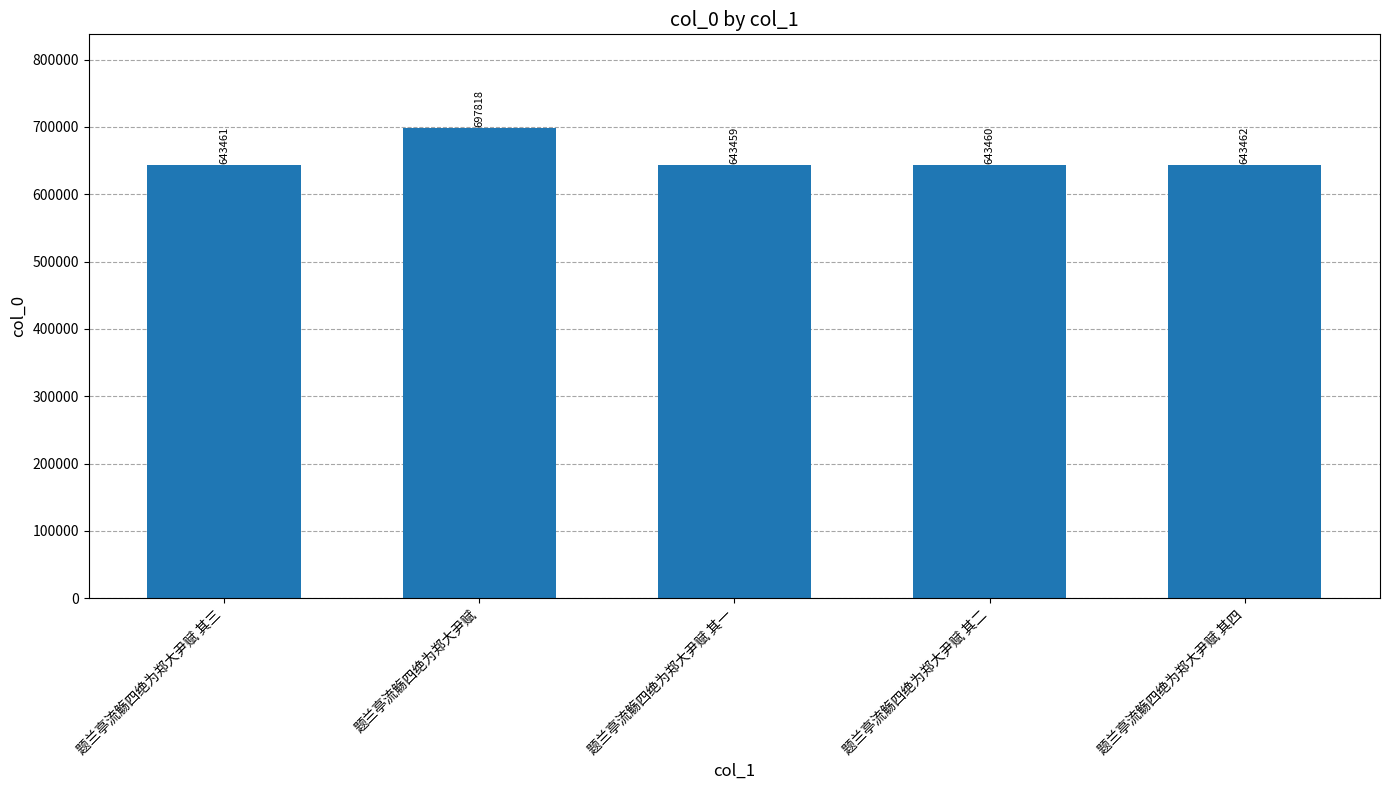

Reading left to right, transcribe all the data shown in this chart.

643461	697818	643459	643460	643462